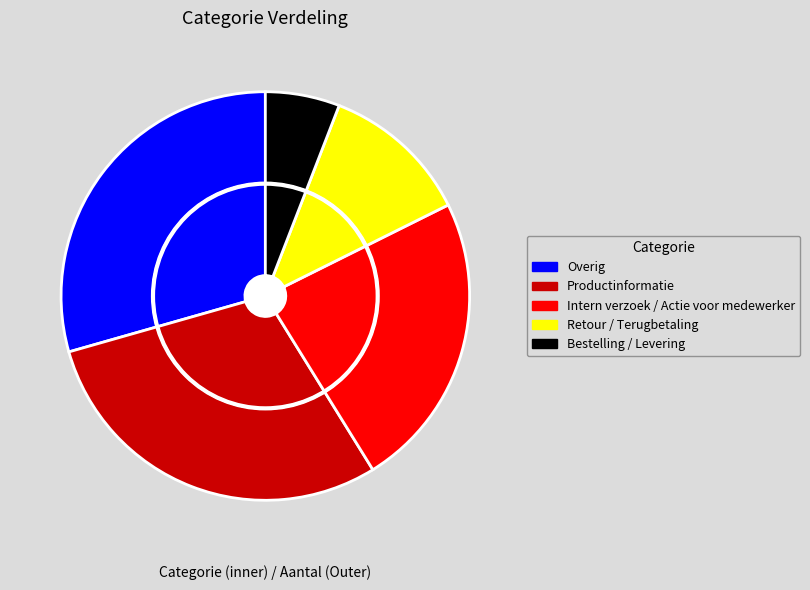

Is there a majority slice in this chart?

No